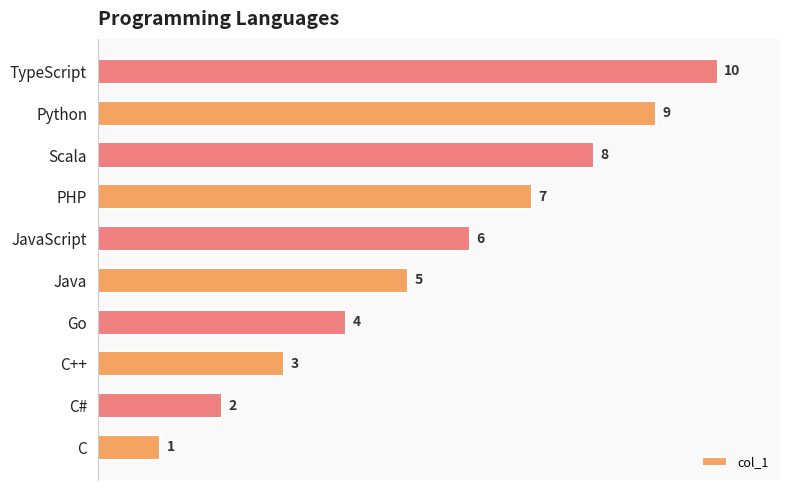

What is the change in value from C to Java?

+4